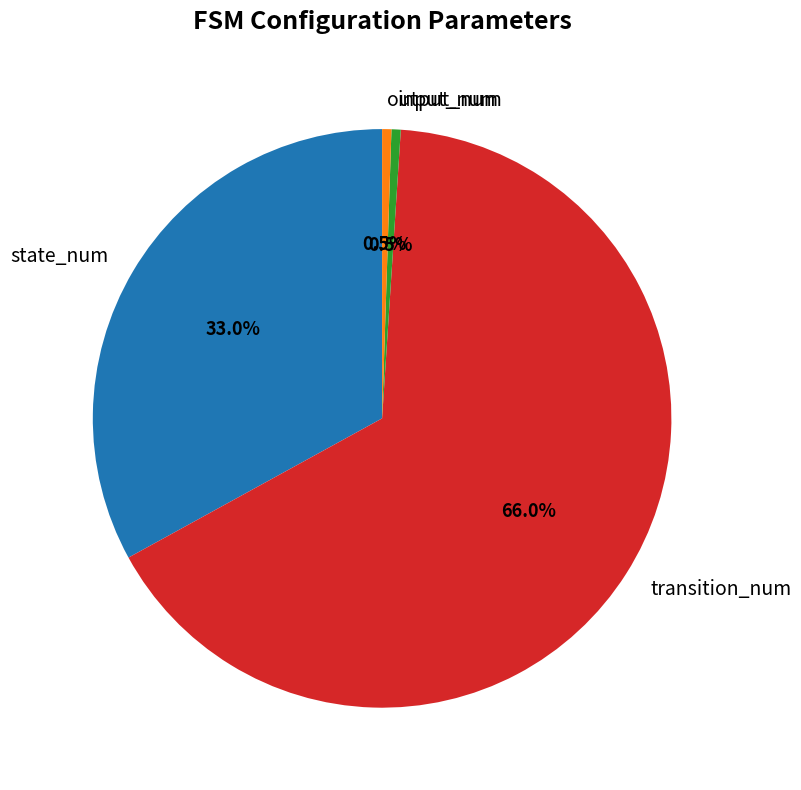

What is the ratio of the value at state_num to the value at output_num?

64.0